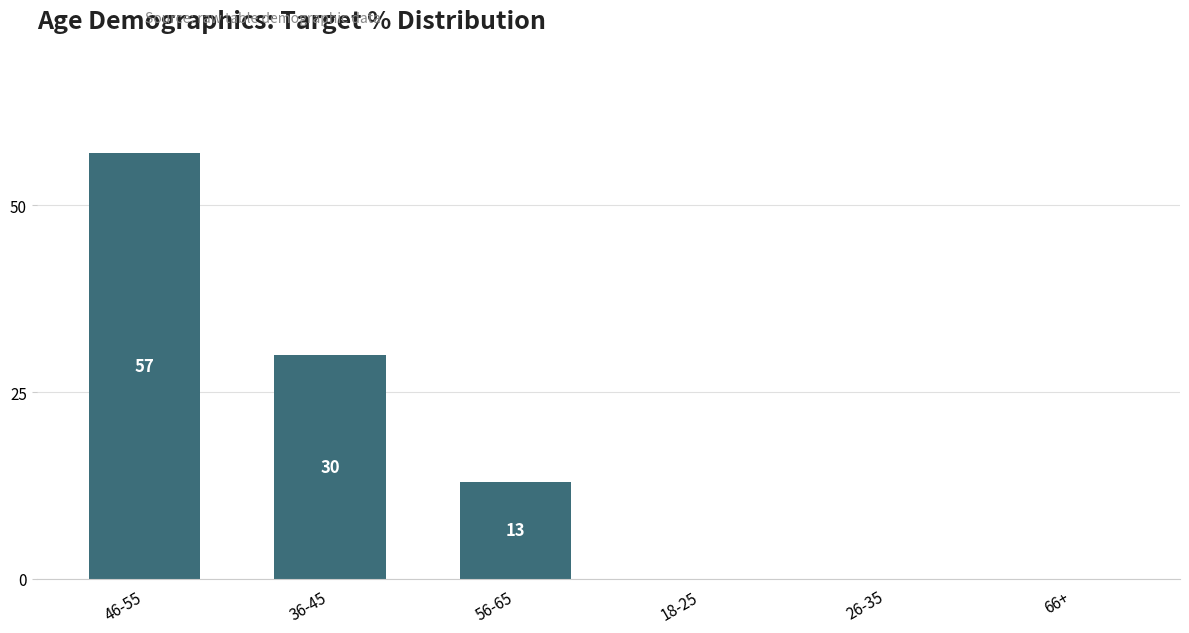

How many values are above zero?

3